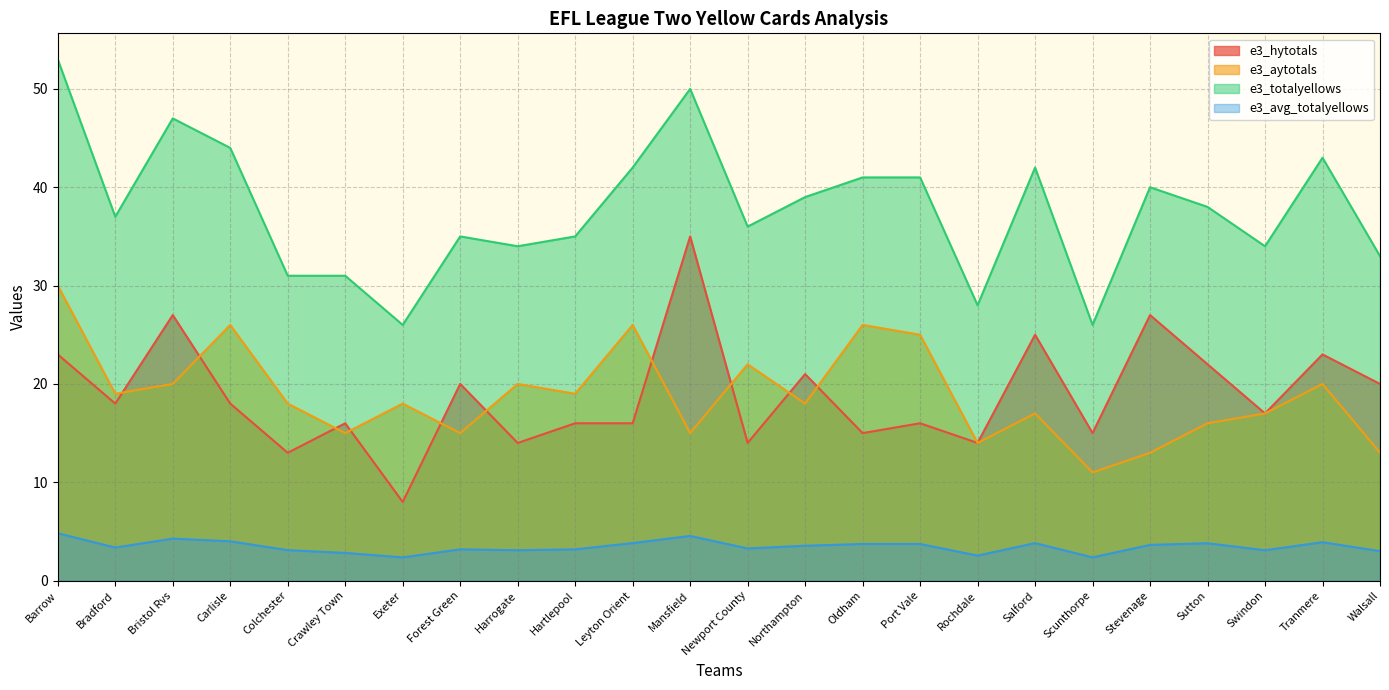

The value of e3_avg_totalyellows at Carlisle is 4.0. True or false?

True